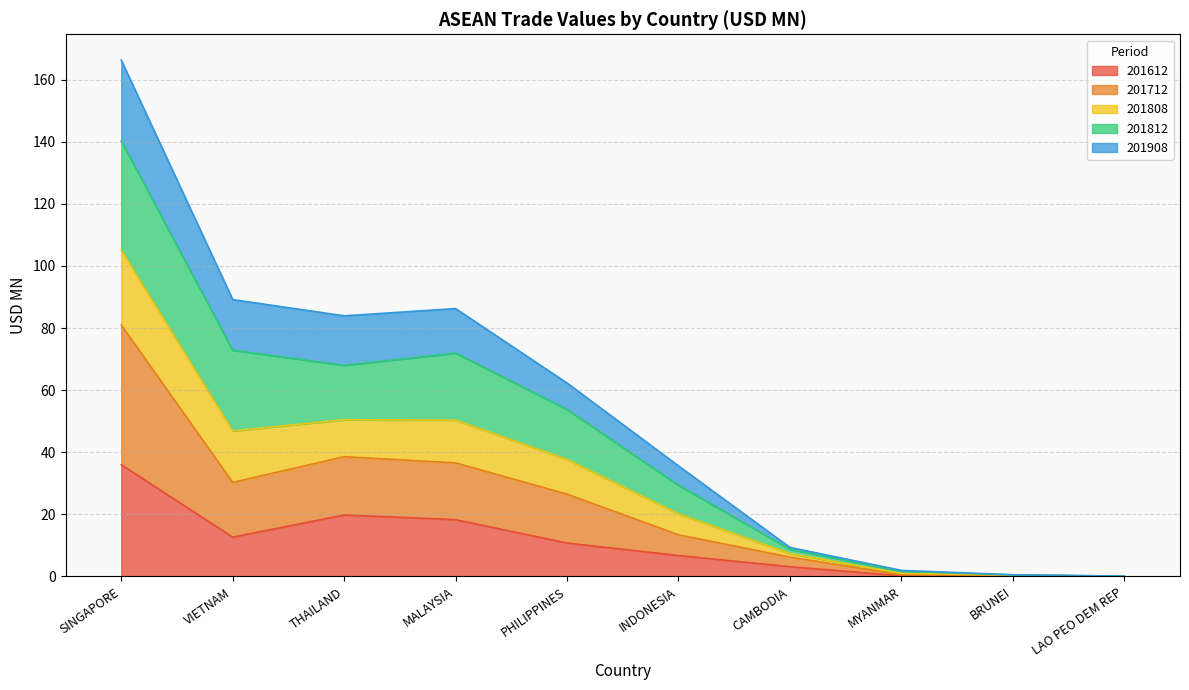

What is the total value across all series at VIETNAM?

89.2